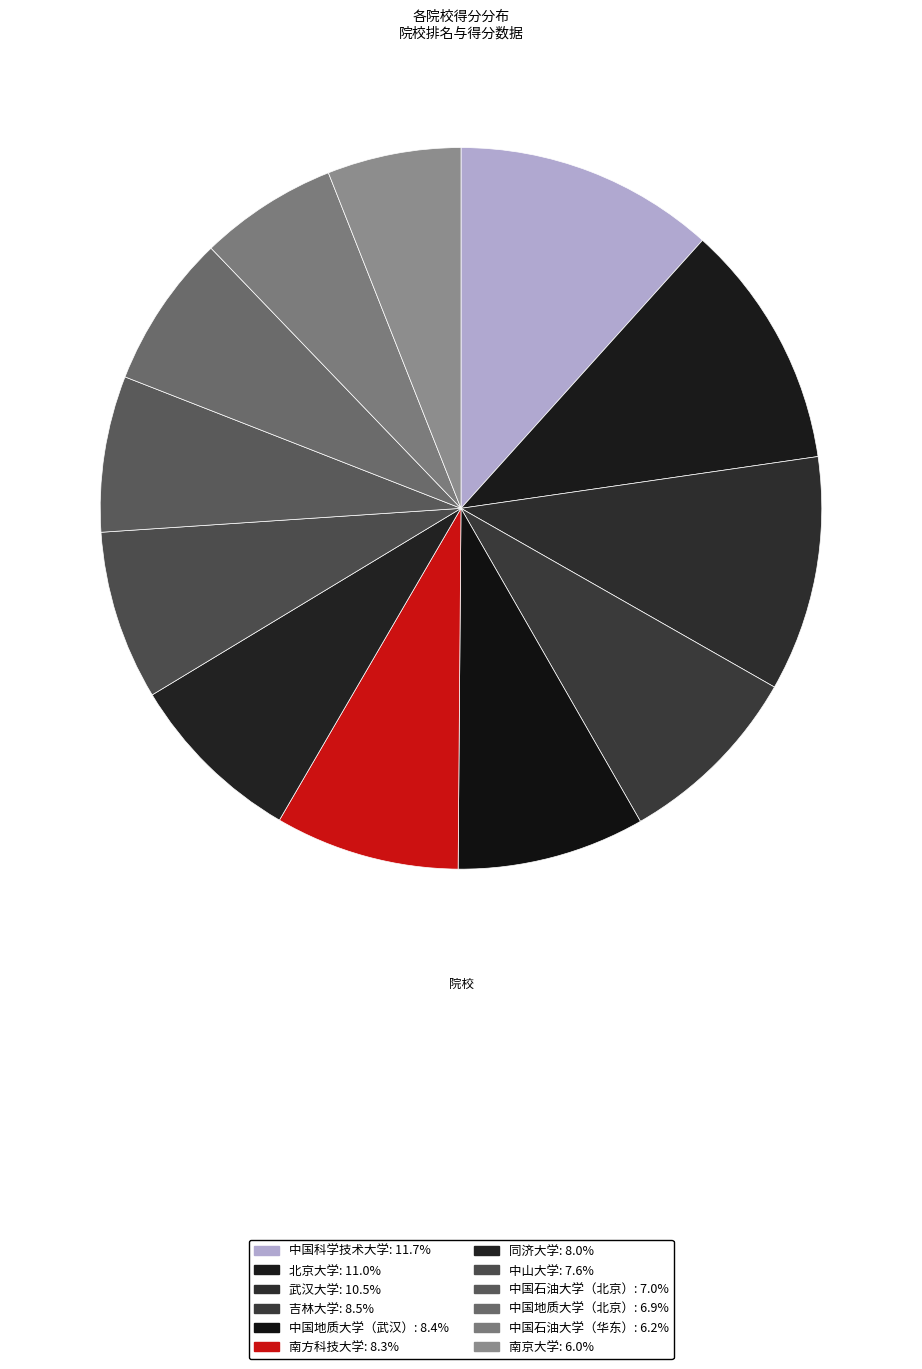

Does 南方科技大学 account for over 50% of the chart?

No